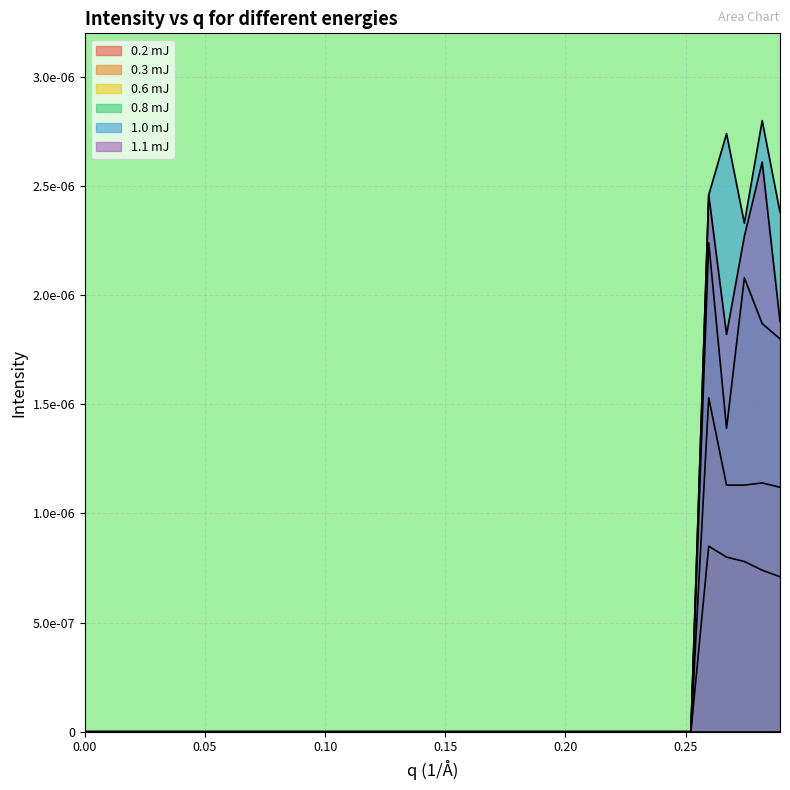

True or false: 0.3 mJ and 0.6 mJ intersect in this chart.

False